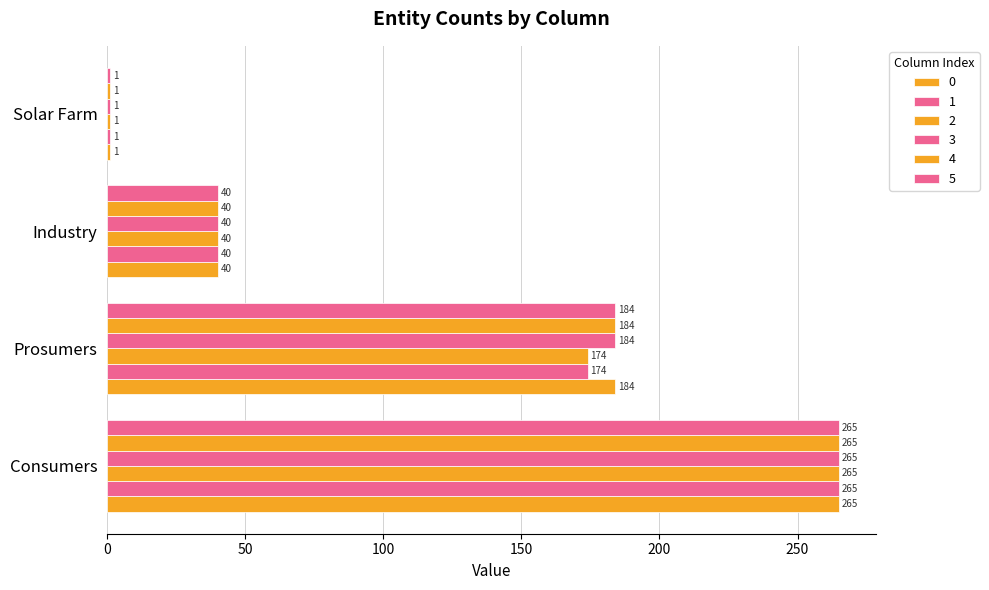

Between Industry and Solar Farm, which is larger?

Industry